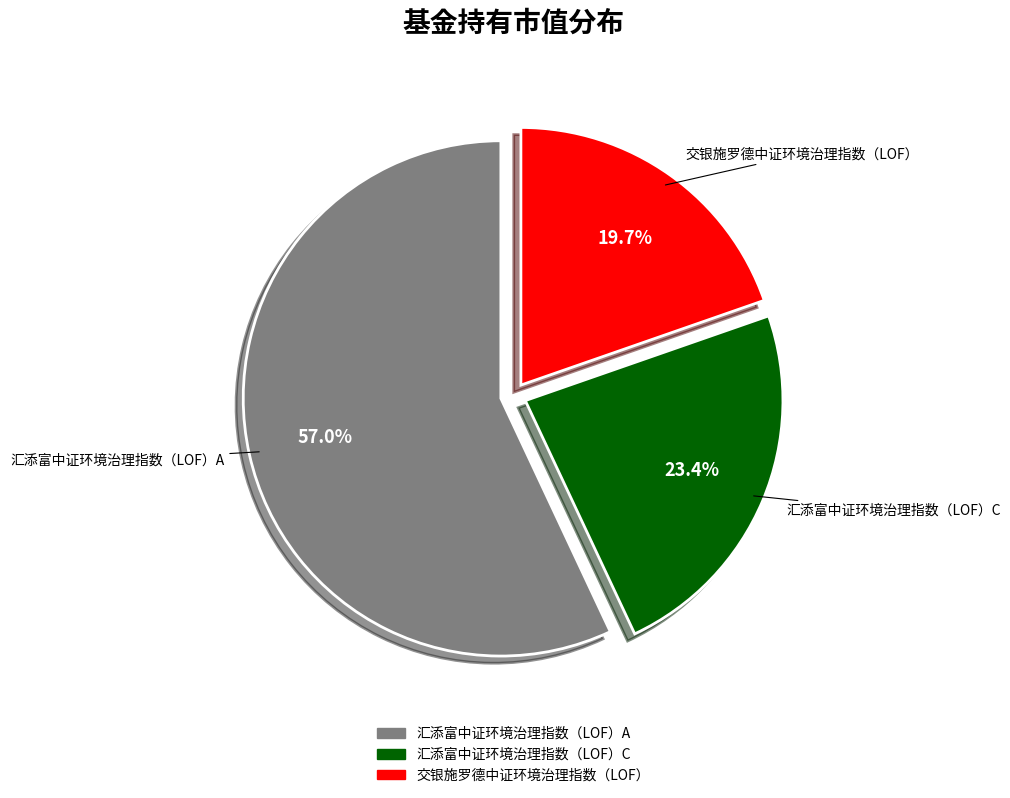

Do 汇添富中证环境治理指数（LOF）A and 汇添富中证环境治理指数（LOF）C together represent more than half of the pie?

Yes